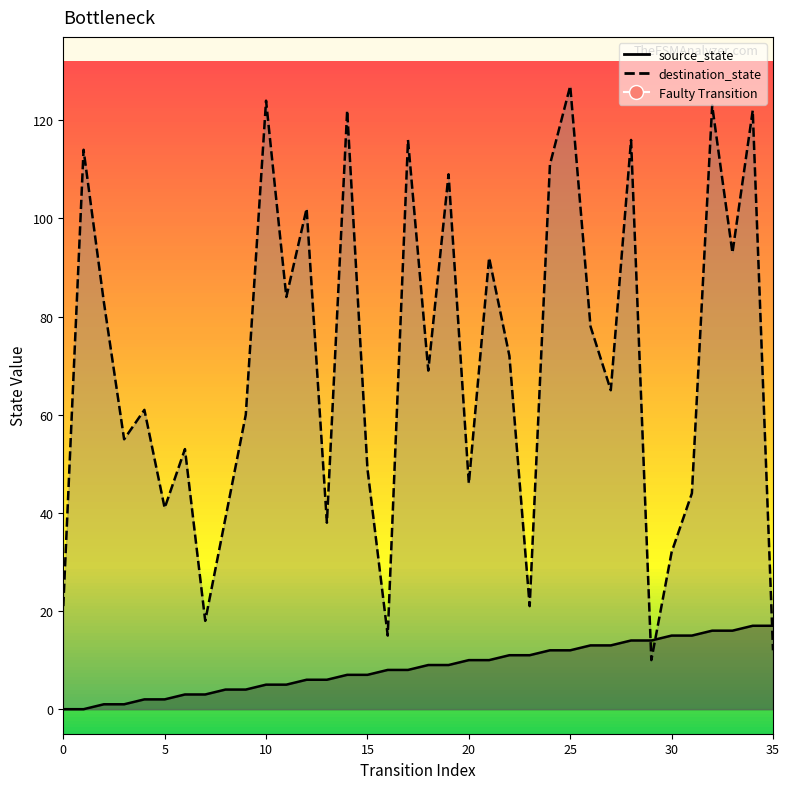

Rank the categories by source_state value from highest to lowest.

34, 35, 32, 33, 30, 31, 28, 29, 26, 27, 24, 25, 22, 23, 20, 21, 18, 19, 16, 17, 14, 15, 12, 13, 10, 11, 8, 9, 6, 7, 4, 5, 2, 3, 0, 1